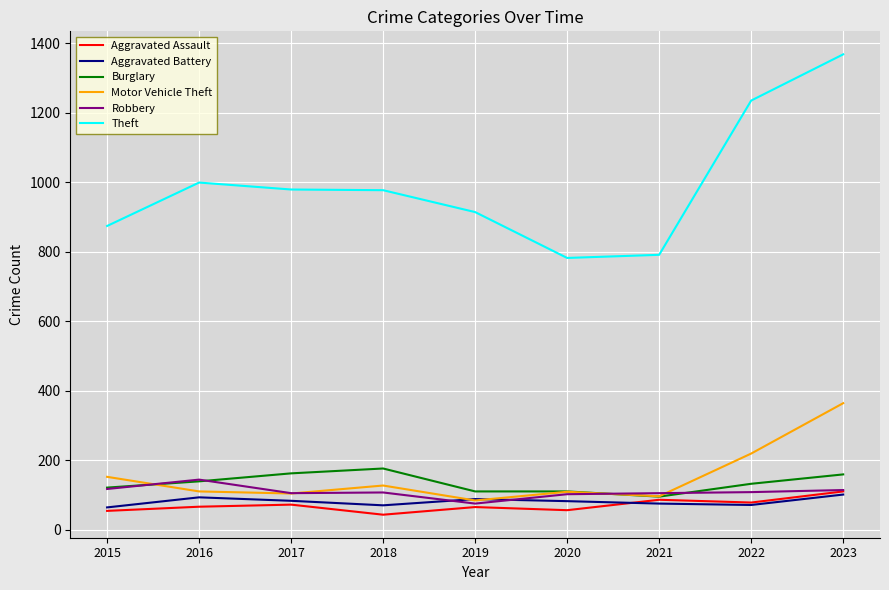

At how many categories does at least one series exceed 1269?

1